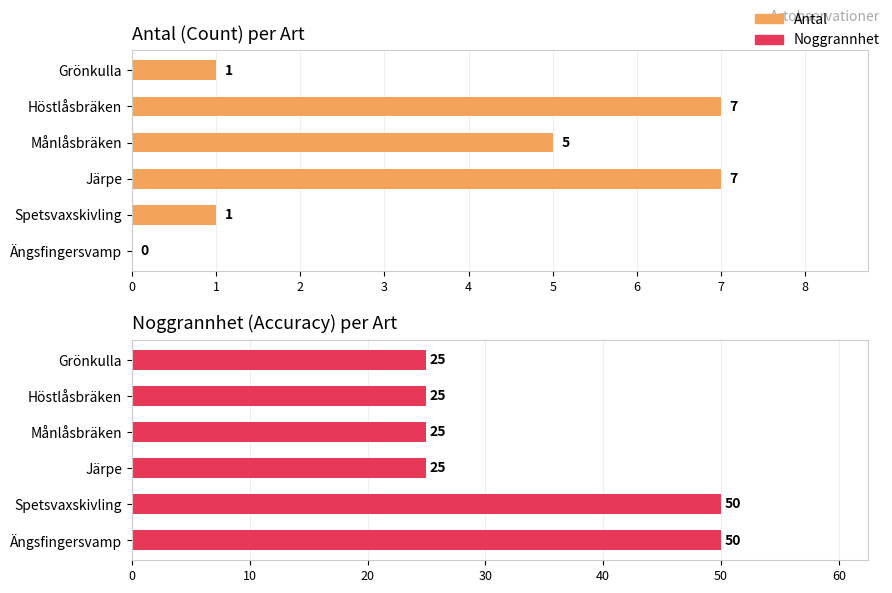

Reading right to left, transcribe all the data shown in this chart.

Antal: 0	1	7	5	7	1
Noggrannhet: 50	50	25	25	25	25